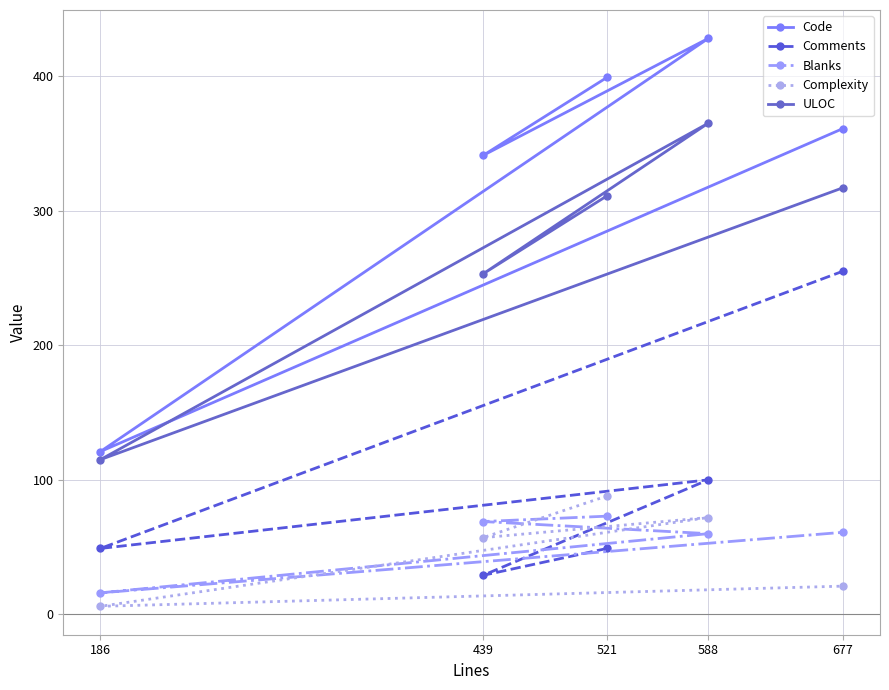

What is the smallest value displayed?

6